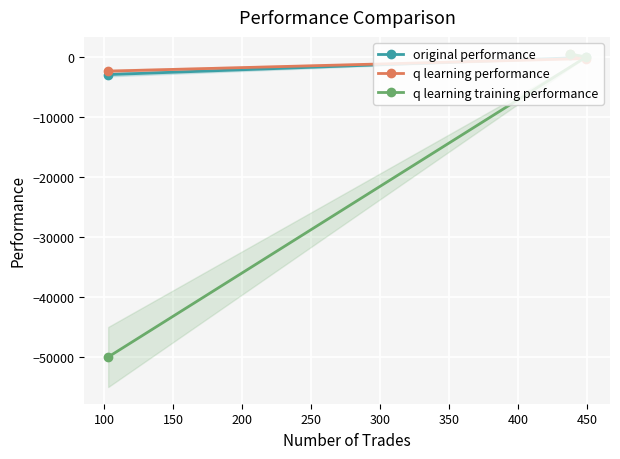

What is the lowest value of the q learning training performance series?

-50000.0